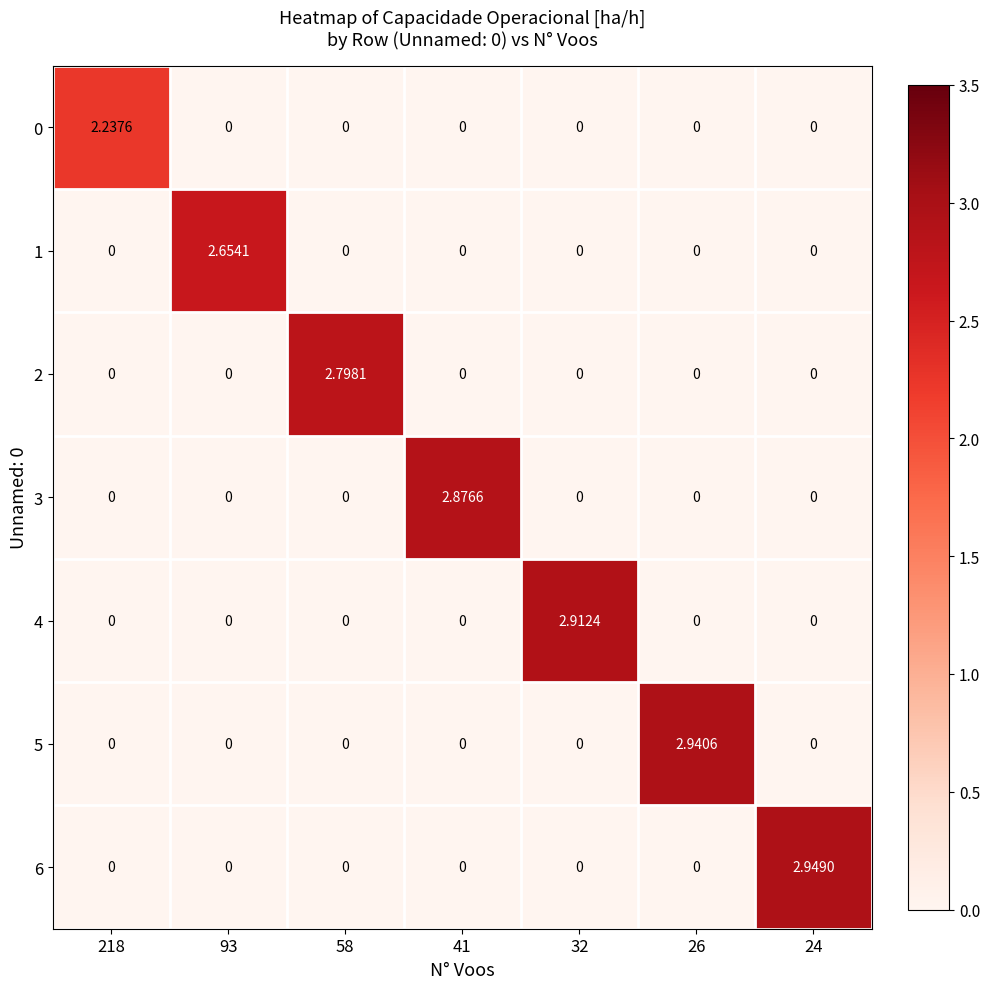

Rank the series at 218 from lowest to highest value.

1, 2, 3, 4, 5, 6, 0